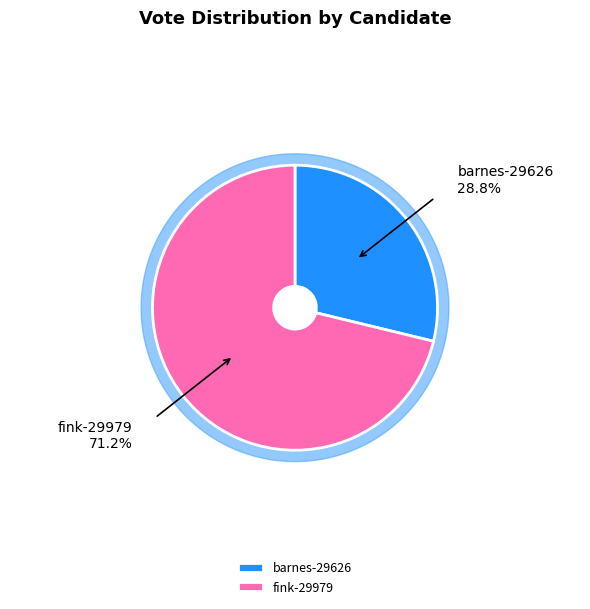

What percentage is NOT represented by barnes-29626?

71.2%